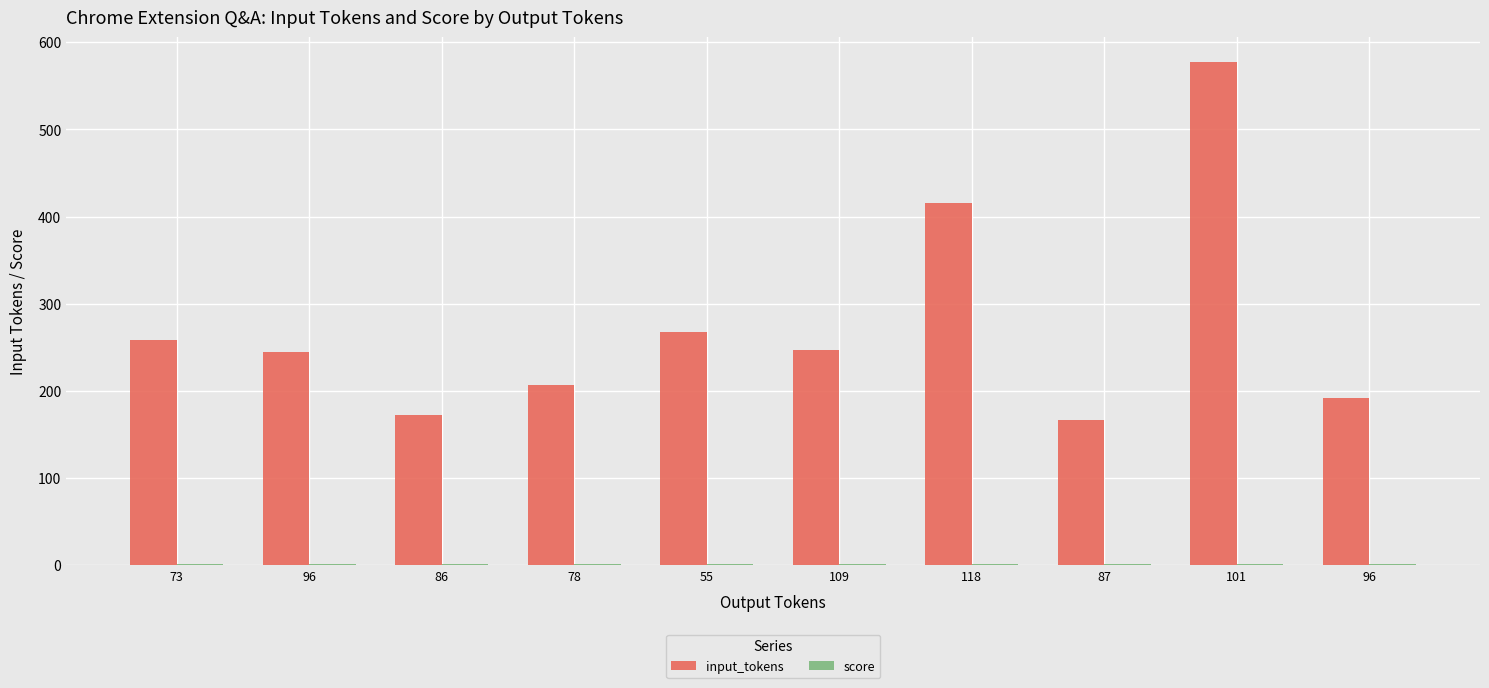

What is the label of the 7th bar from the right?

78